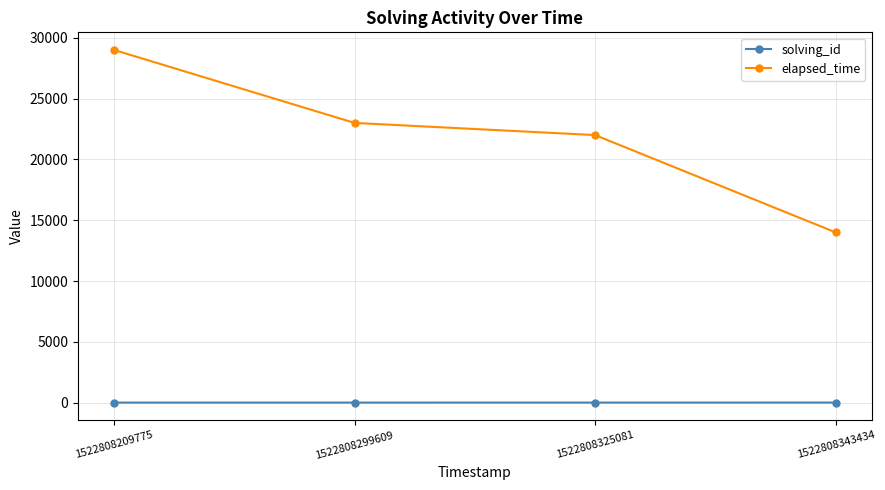

The elapsed_time series shows 19108 at 1522808343434. True or false?

False